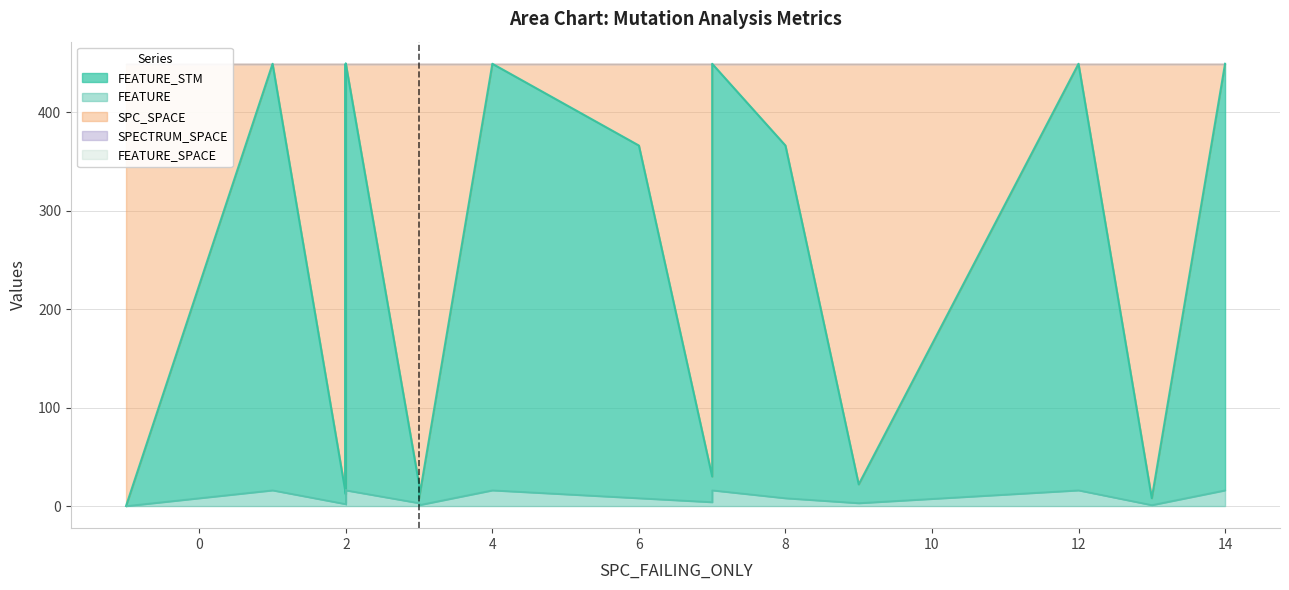

What is the difference between the maximum and minimum values in the FEATURE series?

16